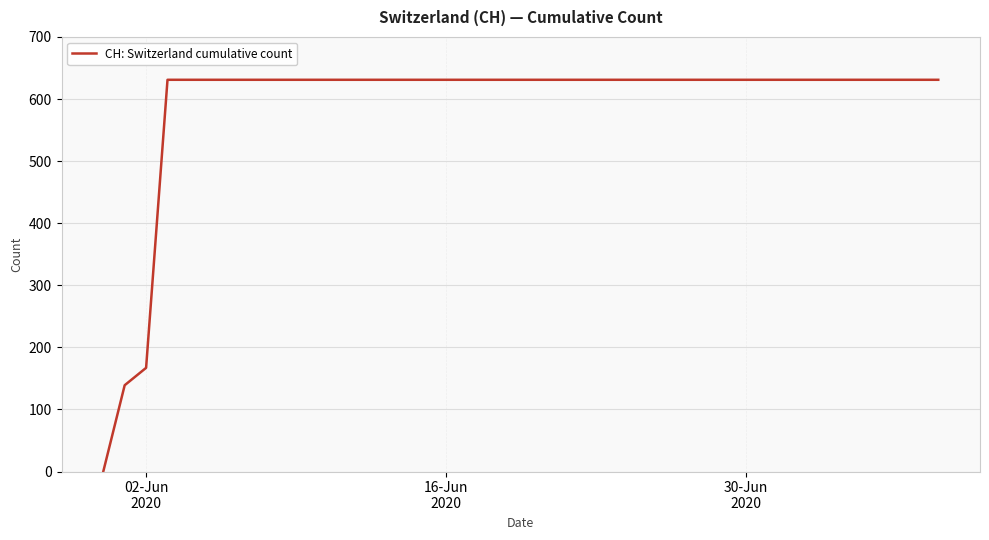

What is the difference between the second highest and second lowest values?

492